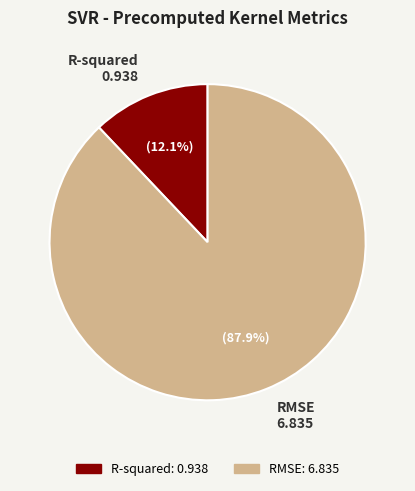

How many slices are in this pie chart?

2